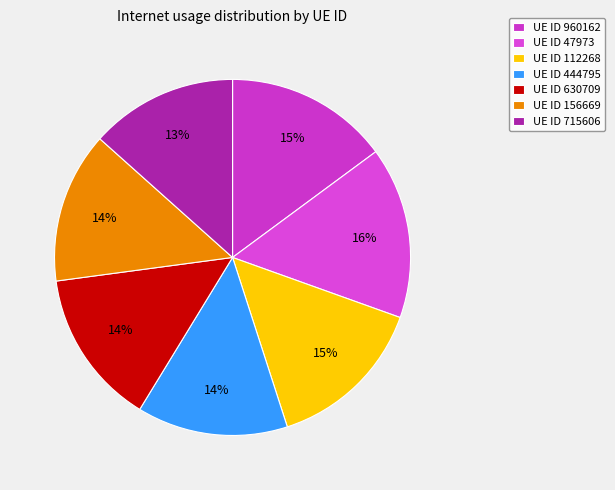

Rank the categories by value from lowest to highest.

715606, 444795, 156669, 630709, 112268, 960162, 47973